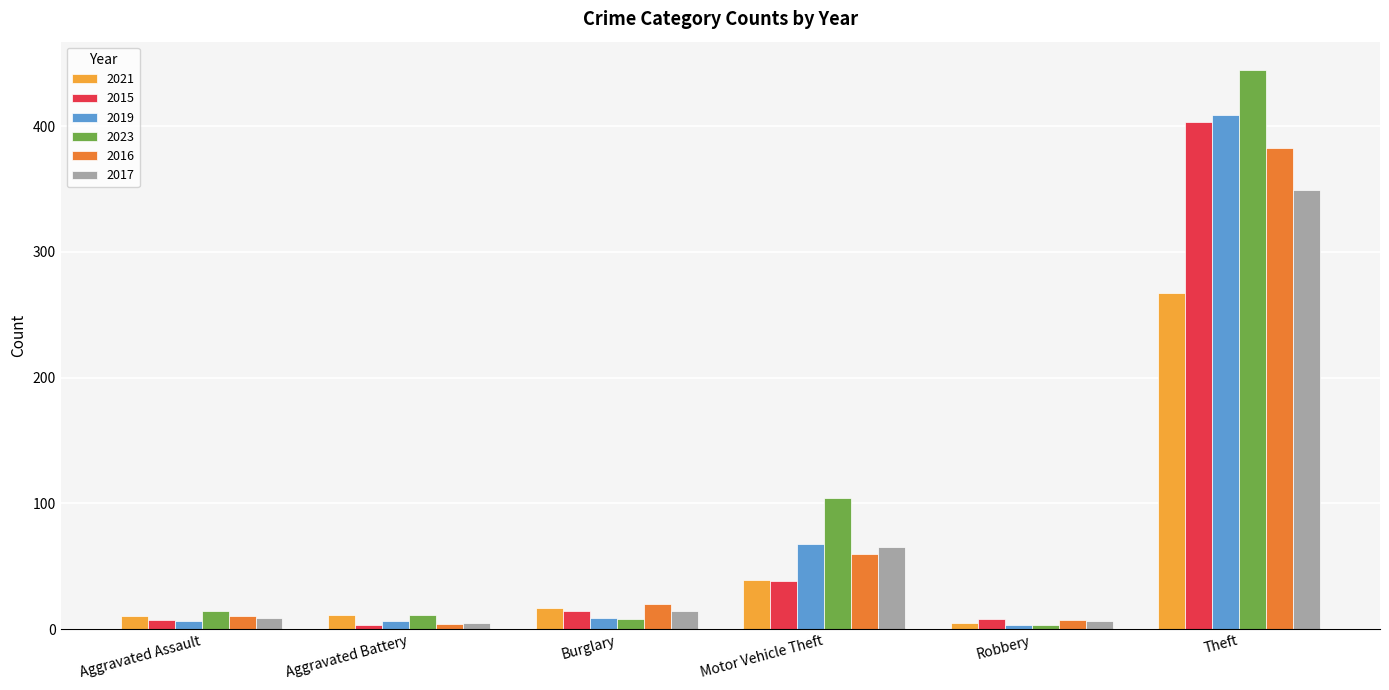

What is the total value across all series at Motor Vehicle Theft?

374